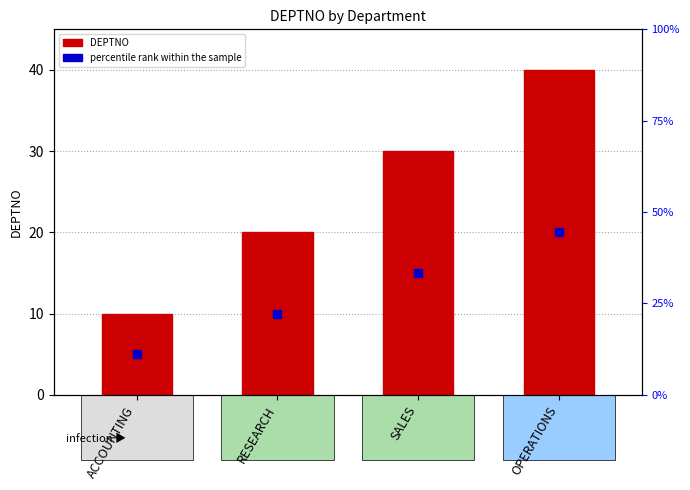

Is the value of percentile rank within the sample at RESEARCH greater than the value of DEPTNO at SALES?

No